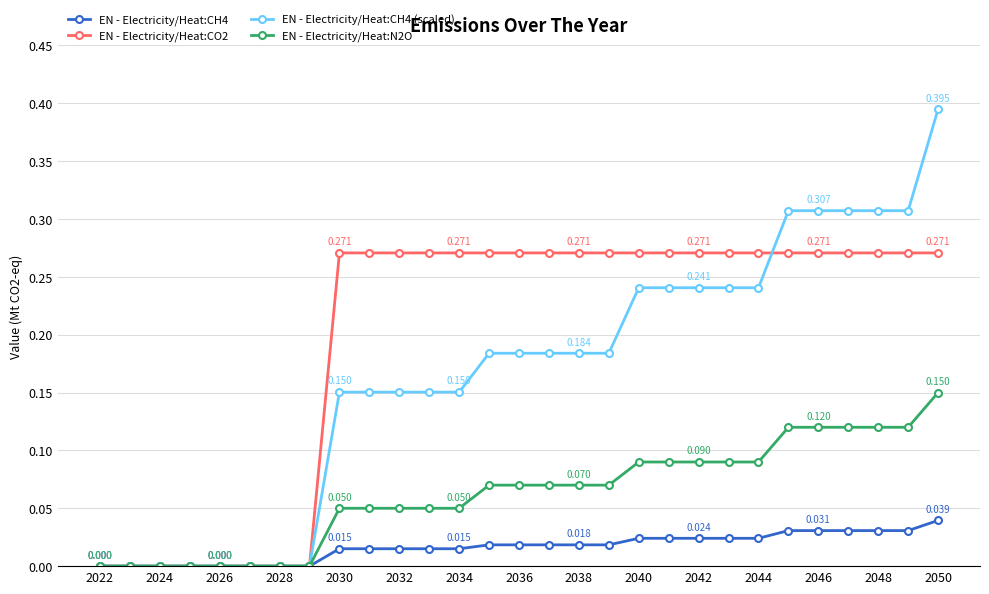

At which category is the sum across all series the highest?

2050